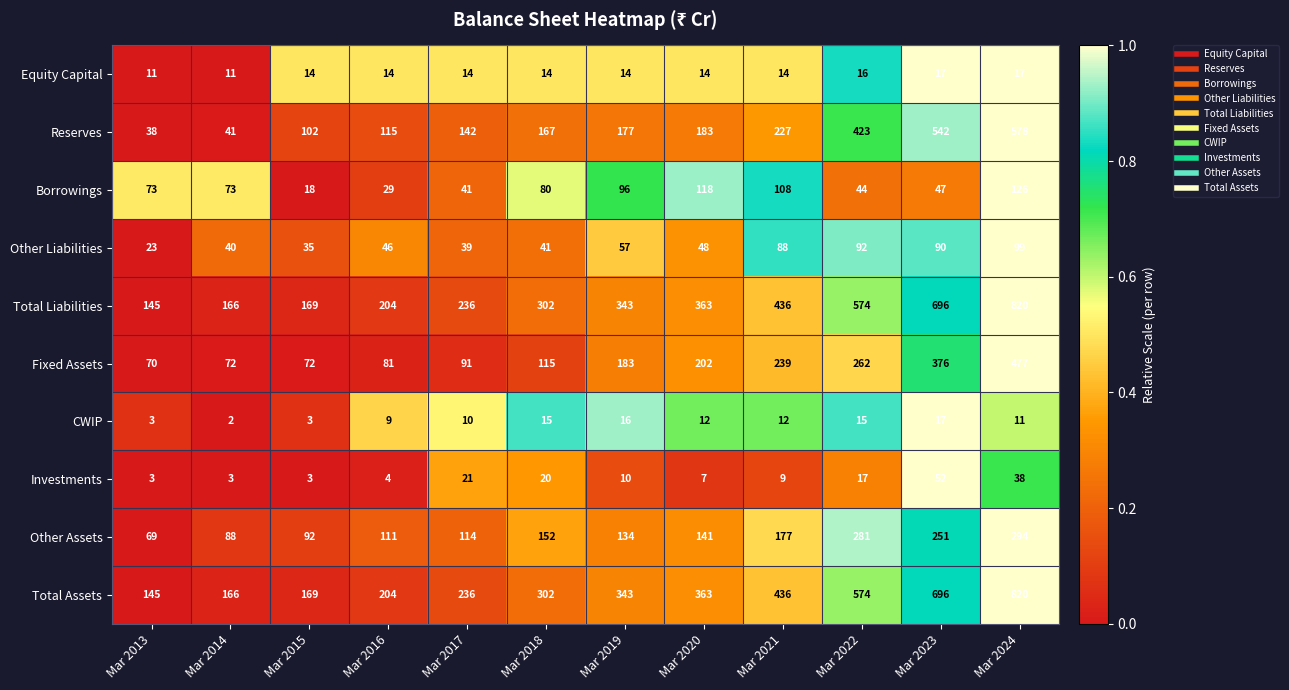

What is the total value across all series at Mar 2013?

580